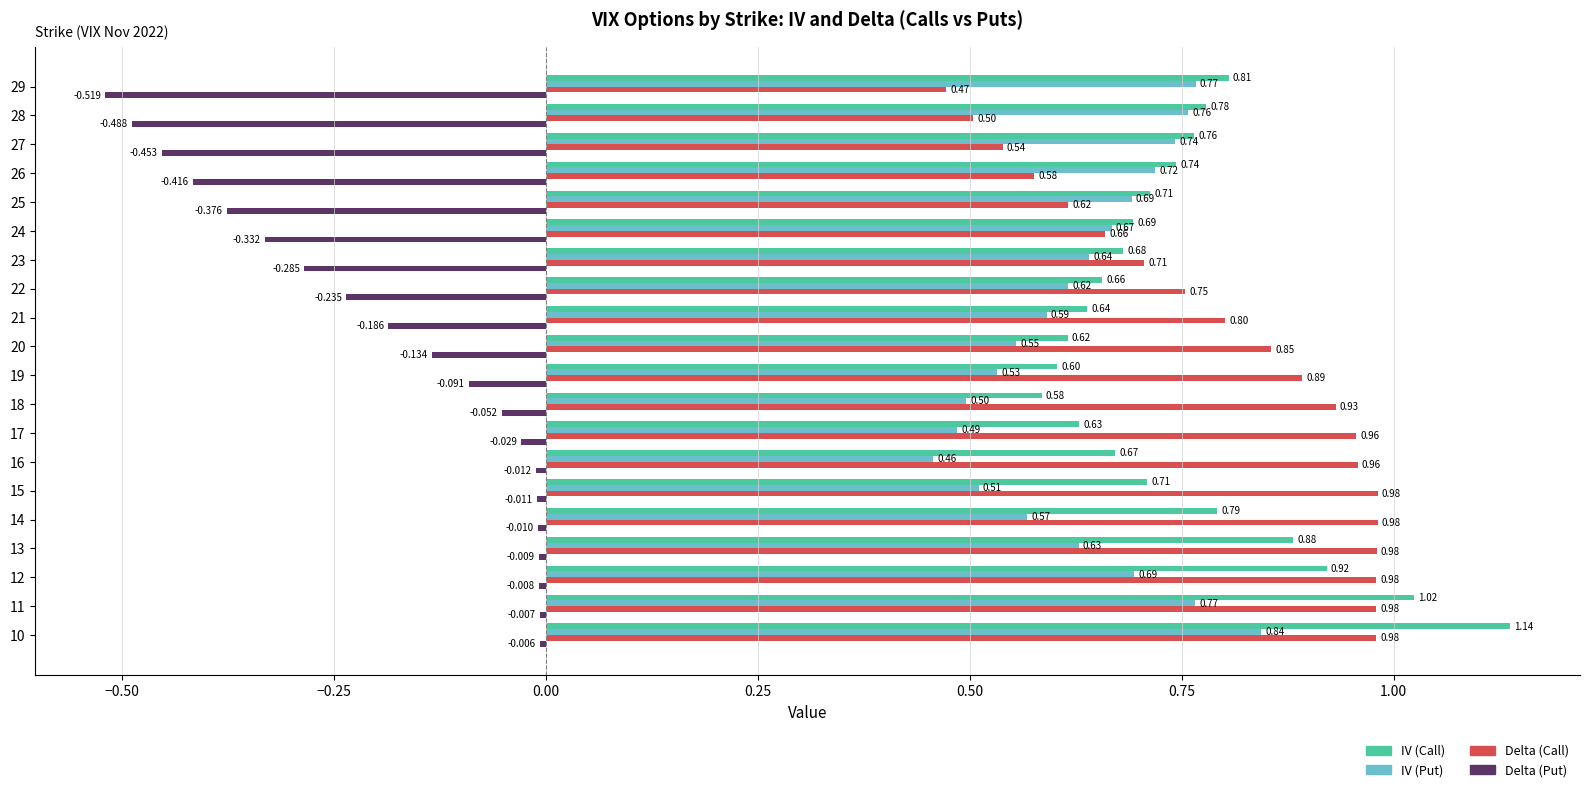

Which series changed the most between 19 and 26?

Delta (Put)